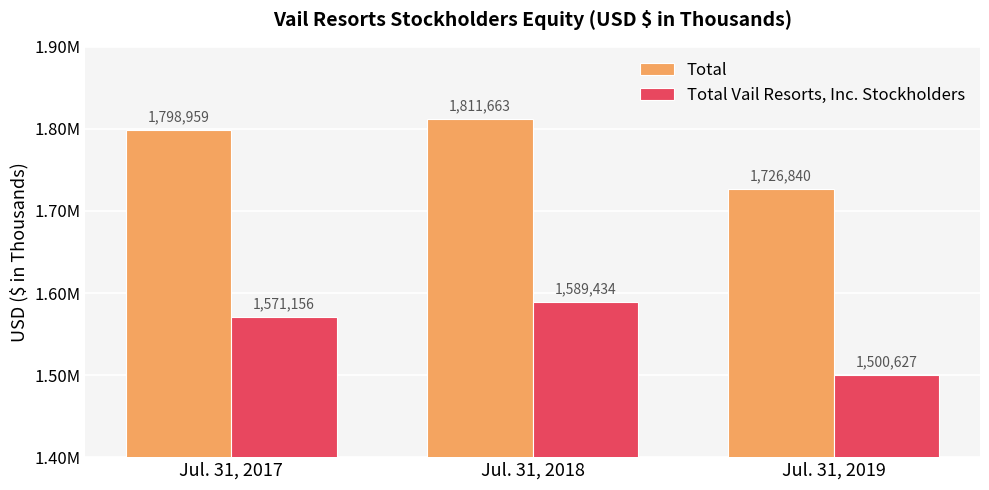

Are the bars horizontal?

No